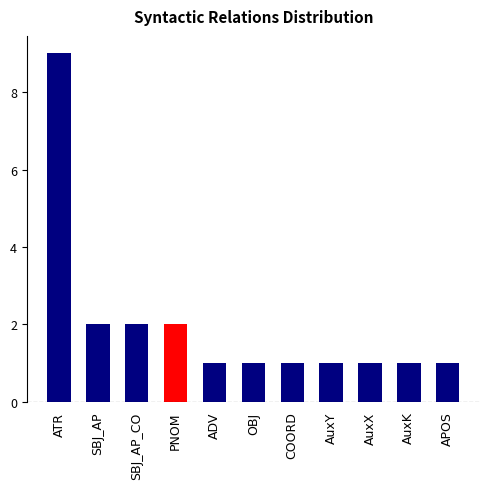

Between SBJ_AP_CO and AuxX, which is larger?

SBJ_AP_CO